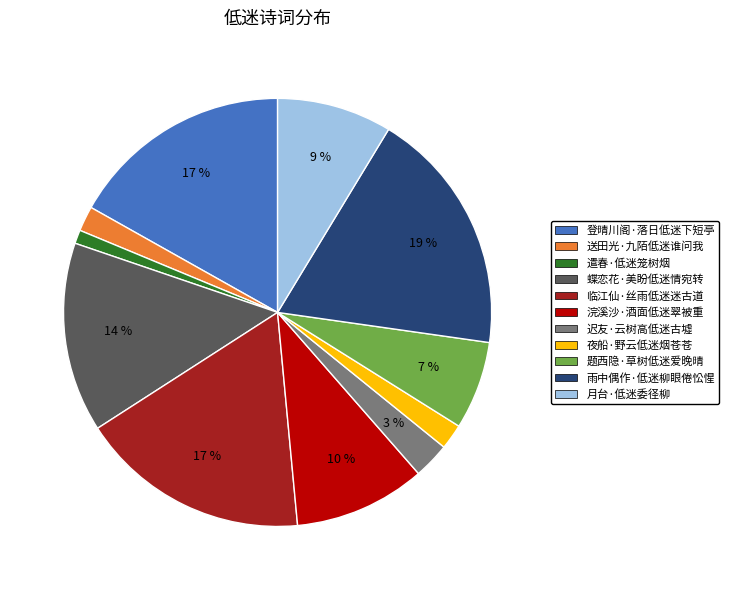

How many slices are in this pie chart?

11